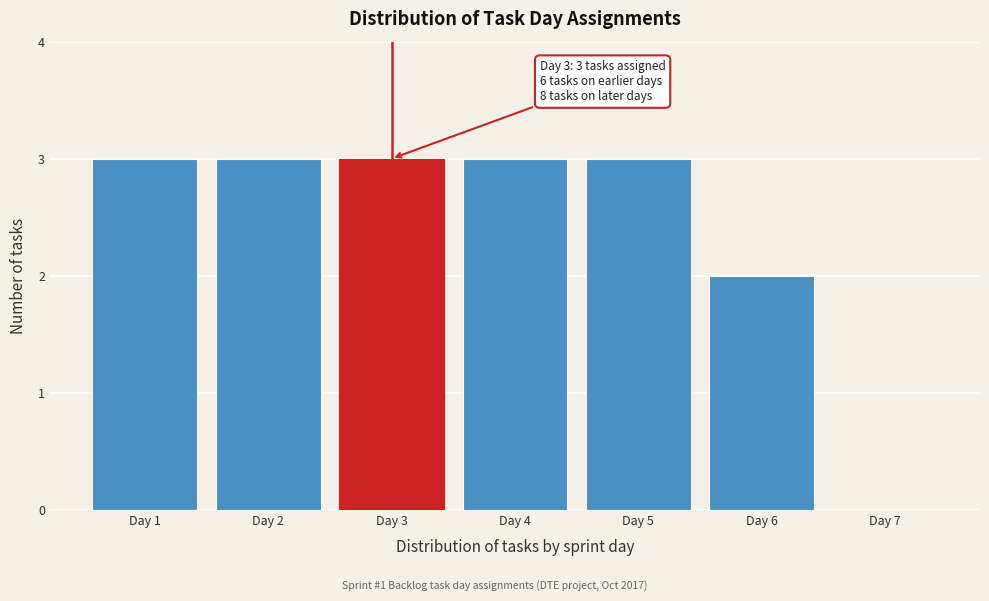

Reading right to left, extract all data points from this chart.

Day 7=0	Day 6=2	Day 5=3	Day 4=3	Day 3=3	Day 2=3	Day 1=3